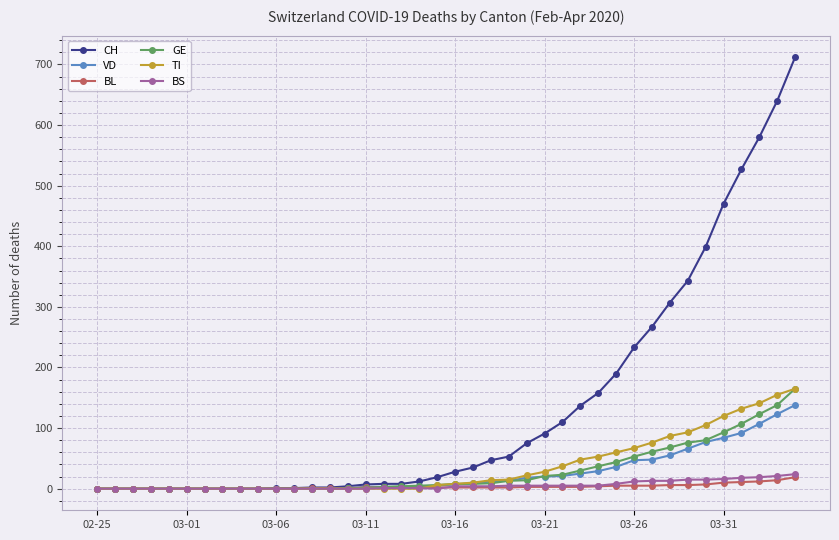

What is the difference between the maximum and minimum values in the CH series?

712